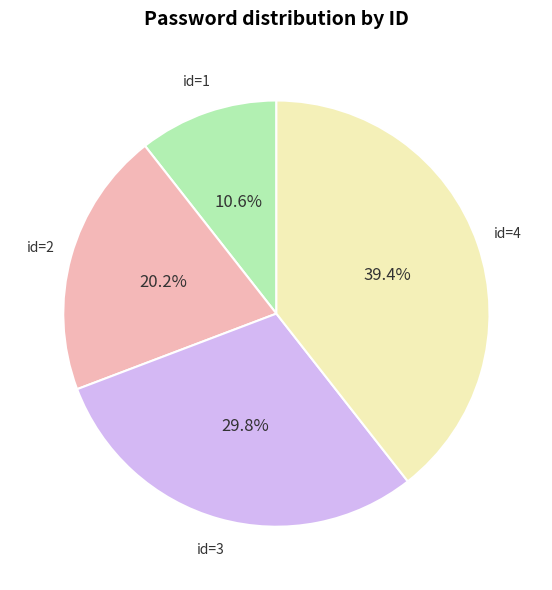

How many slices are in this pie chart?

4